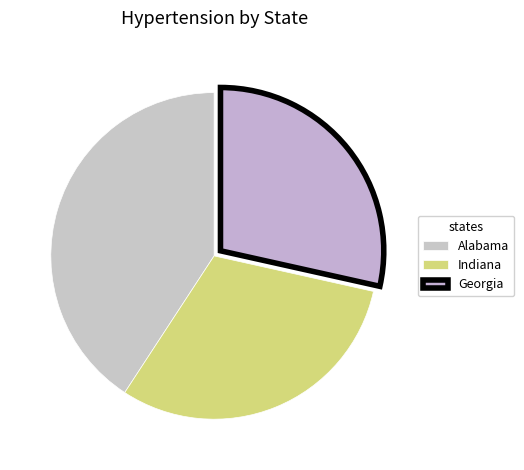

Is there a majority slice in this chart?

No